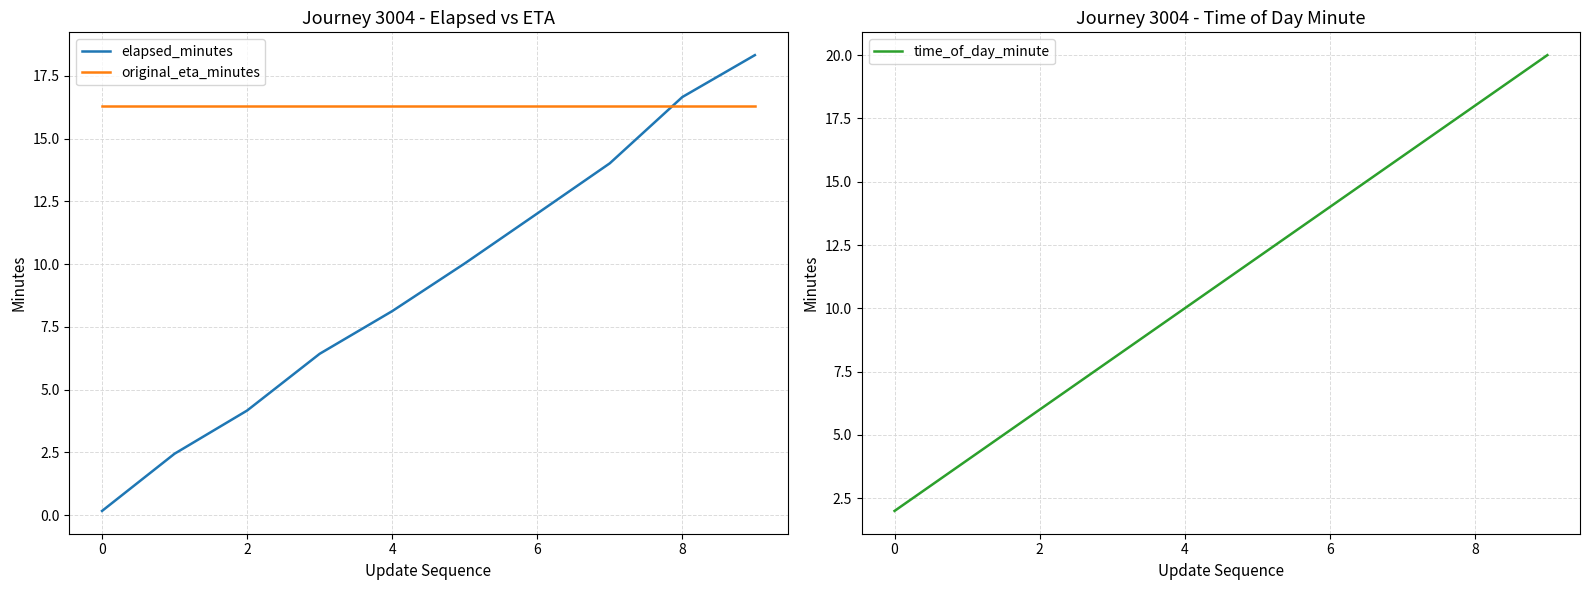

What is the minimum value for original_eta_minutes?

16.3